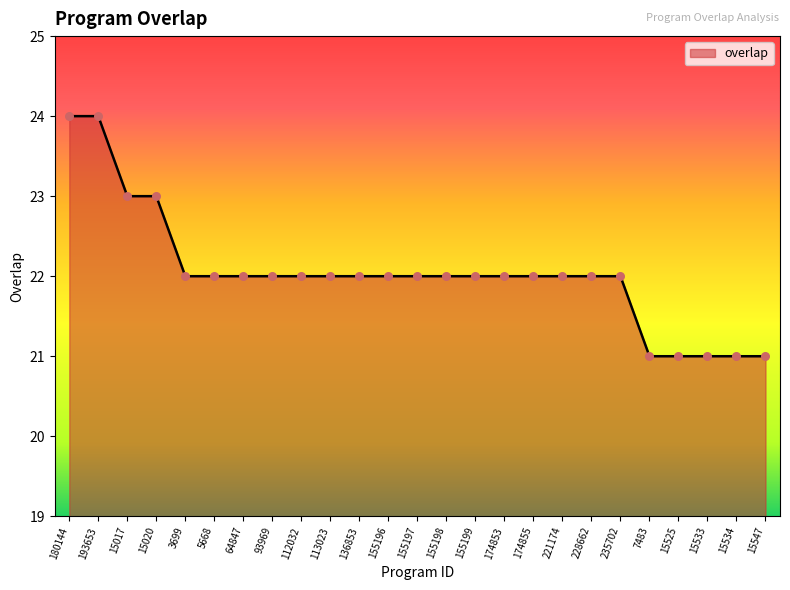

Between 155199 and 15020, which is larger?

15020